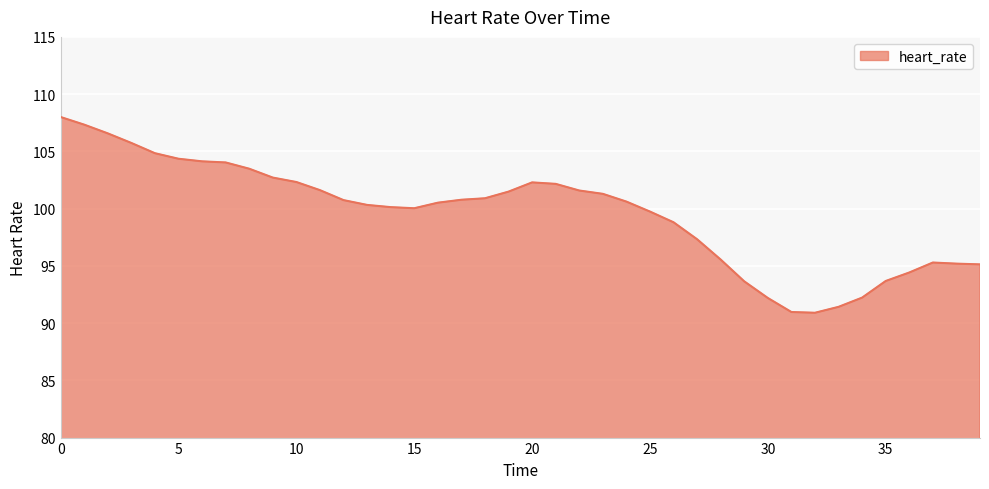

What is the difference between the maximum and minimum values?

17.1